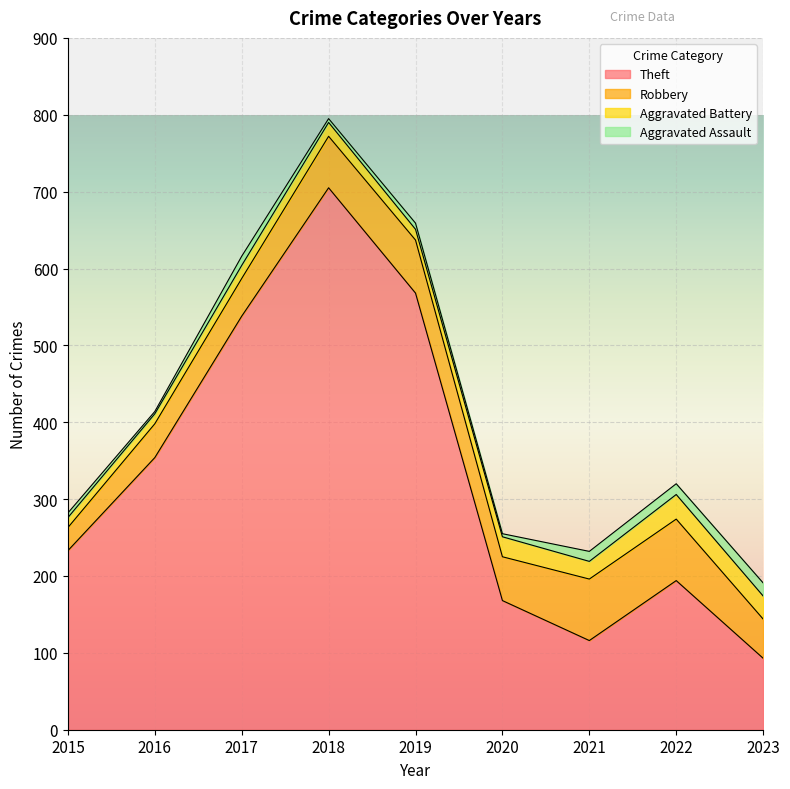

What is the minimum value shown in the chart?

3